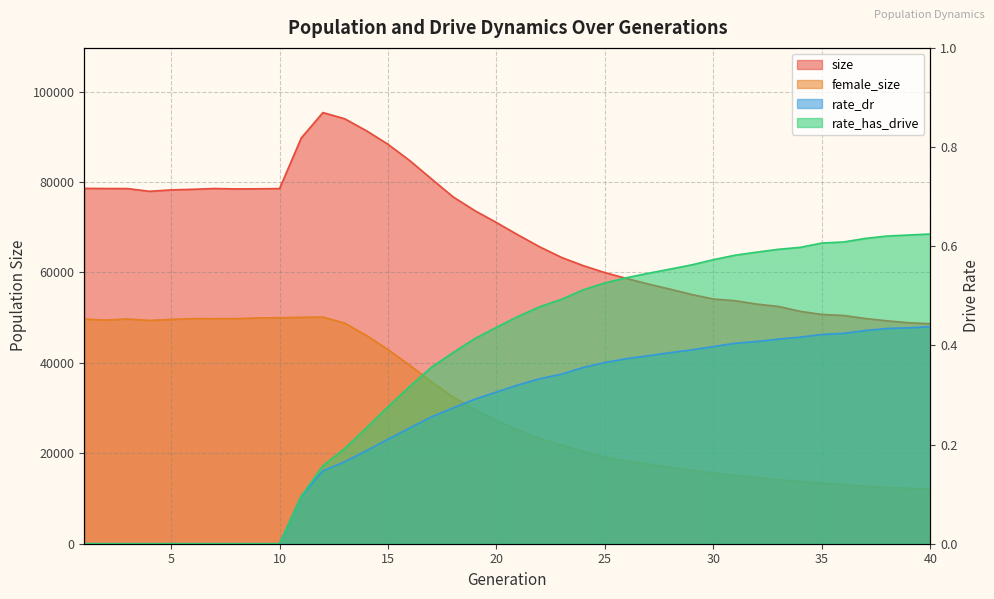

At which category does size reach its first local valley?

4